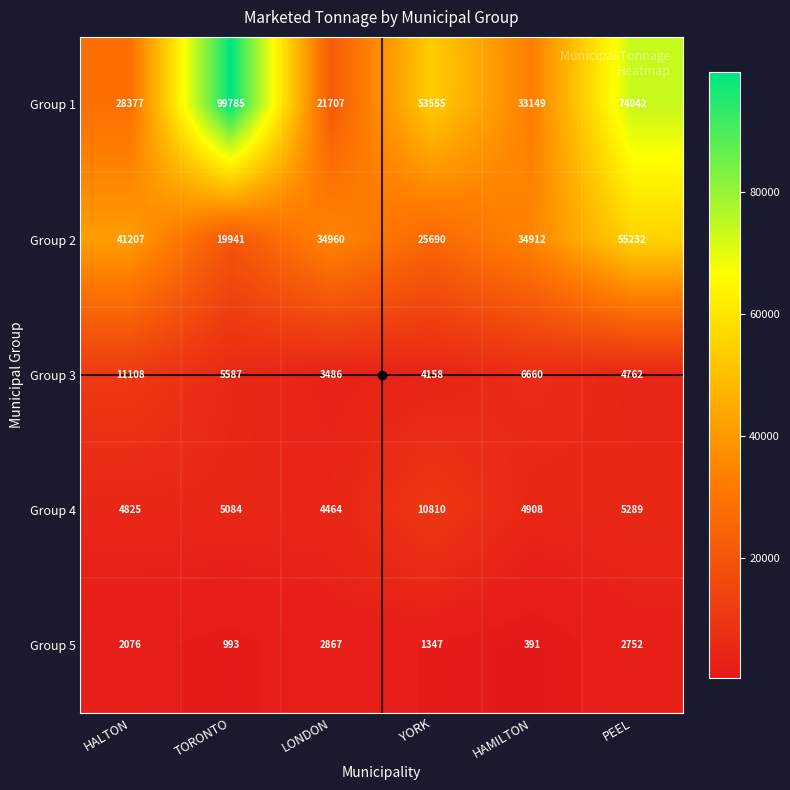

What is the sum of all Group 5 values?

10426